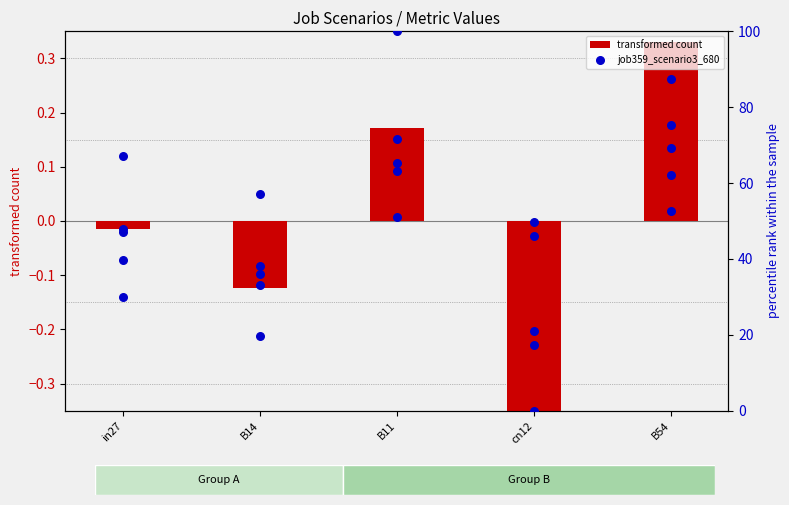

Which series reaches the minimum Y coordinate?

transformed count